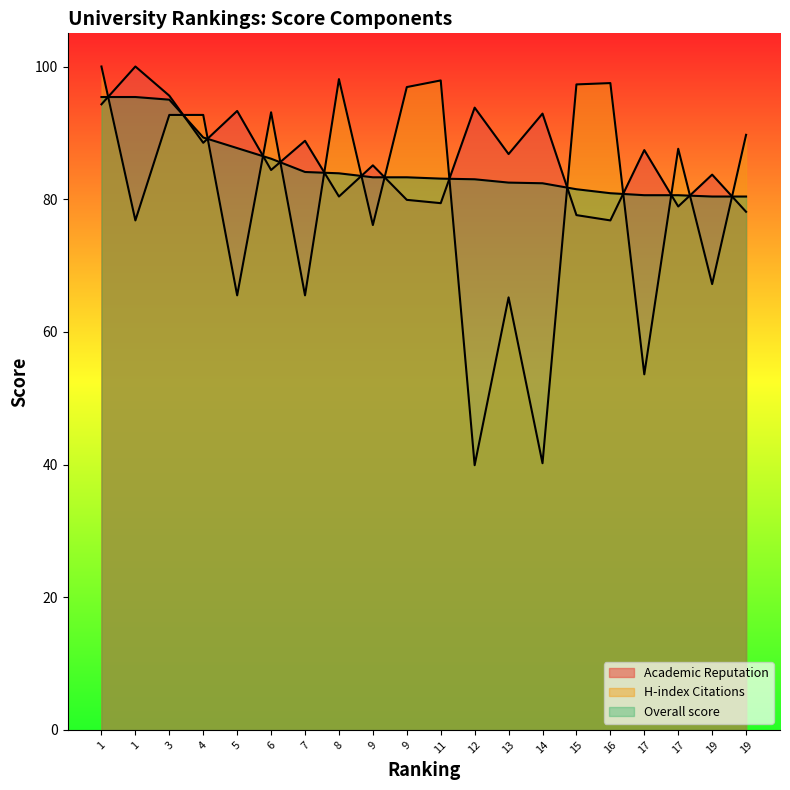

What is the difference between the H-index Citations values at 1 and 13?

34.8